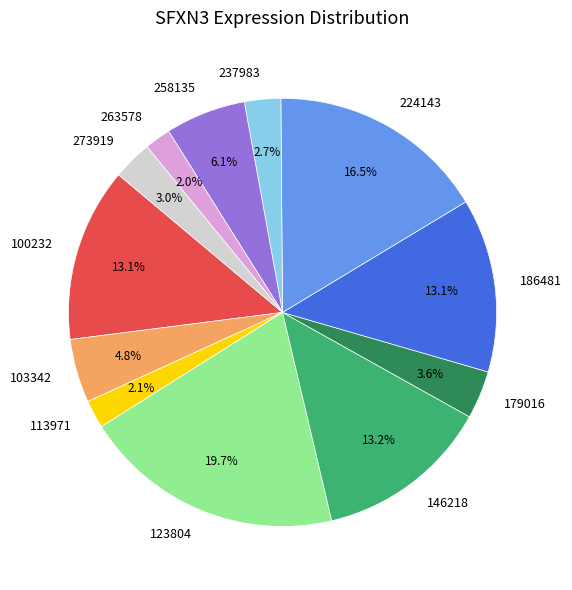

To the nearest percent, what portion does 146218 represent?

13%